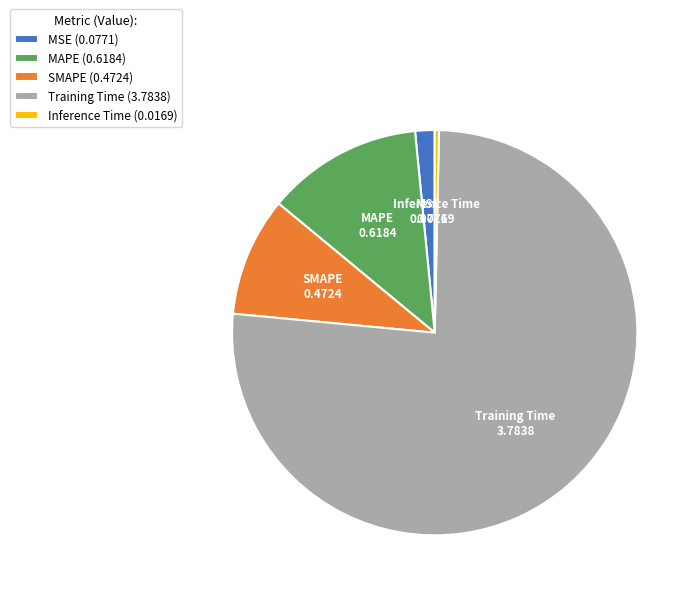

Rank the categories by value from lowest to highest.

Inference Time, MSE, SMAPE, MAPE, Training Time